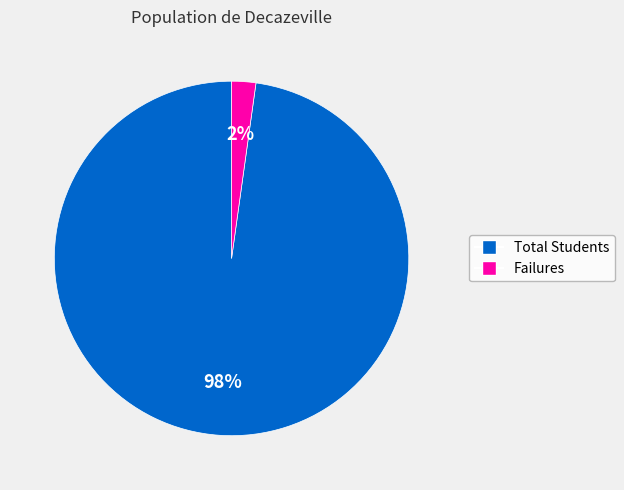

The Failures slice represents 2% of the pie. True or false?

True